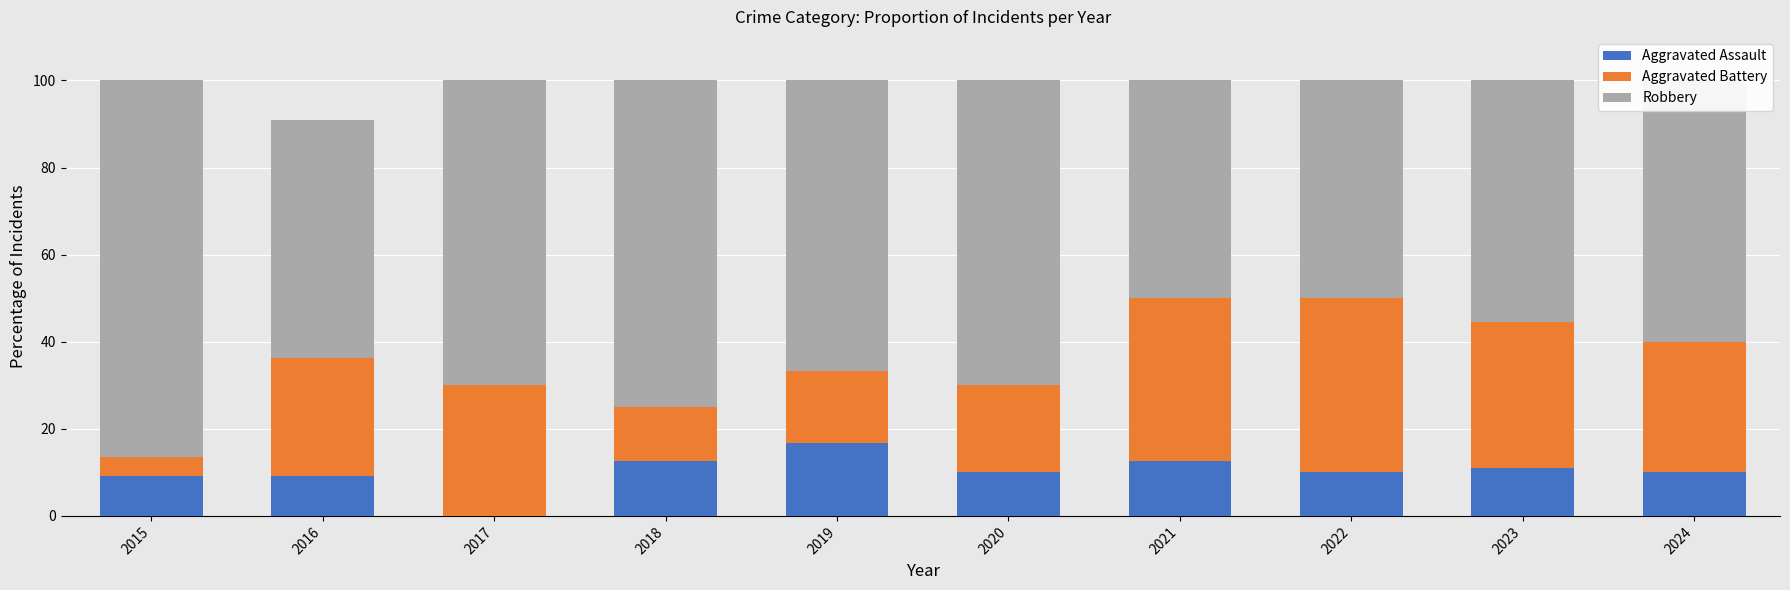

What are all the series names shown in the legend?

Aggravated Assault, Aggravated Battery, Robbery